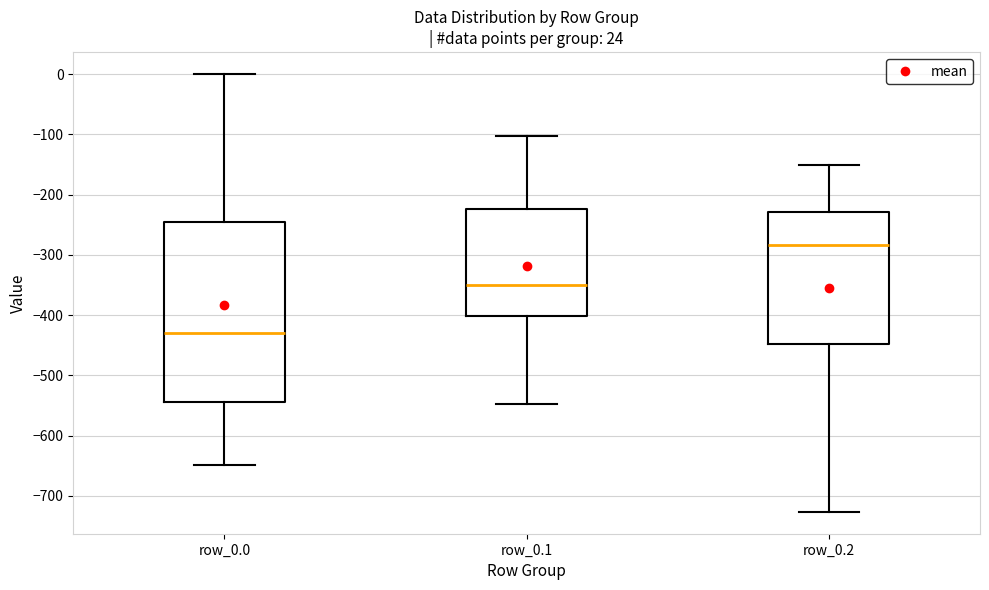

Where does the lower whisker of the box for row_0.0 end on the y-axis? The values are not printed on the chart, so give them approximately, as read against the axis.

-650